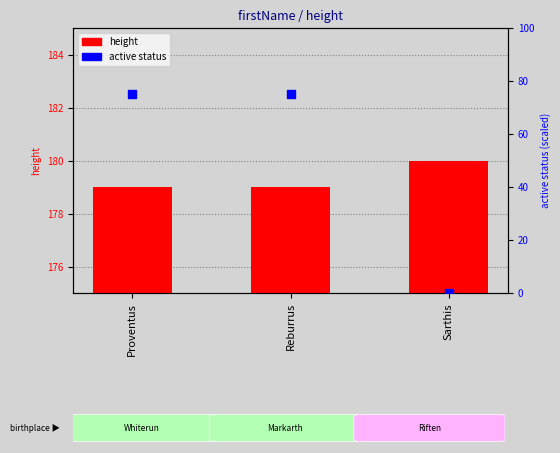

Is the value of height at Sarthis greater than the value of active (percentile) at Proventus?

Yes